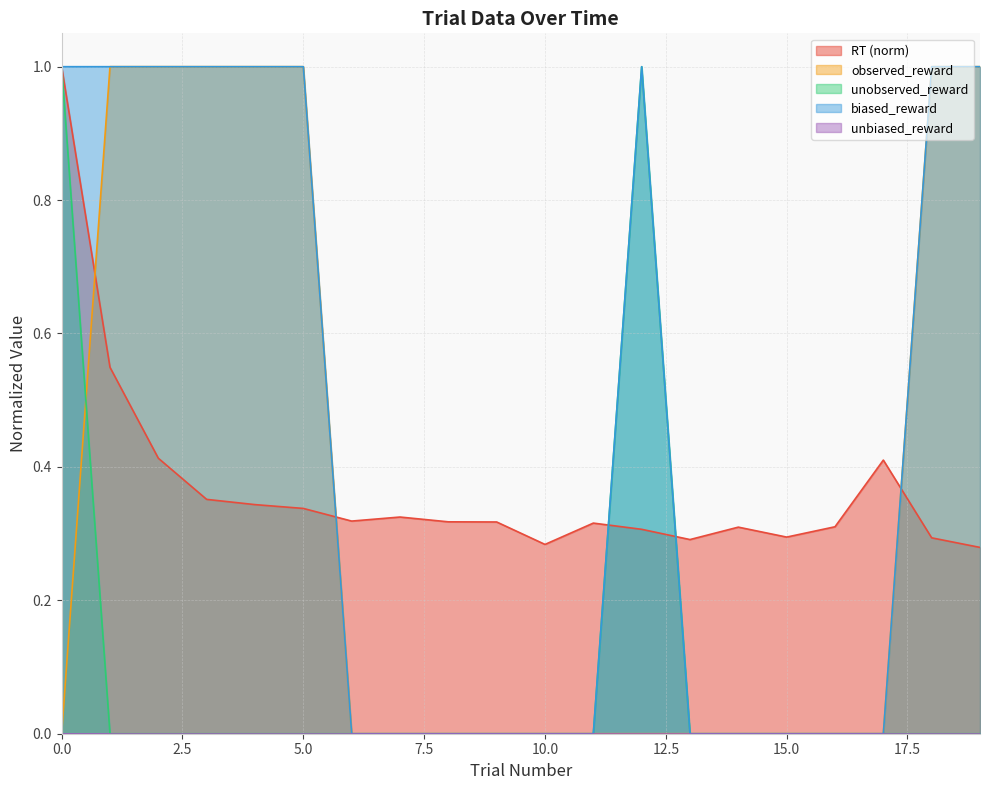

True or false: observed_reward and unobserved_reward cross at least once.

True